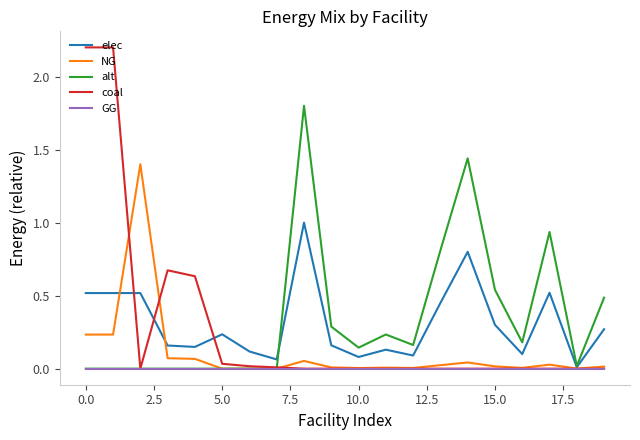

List the series in order of their peak value, highest first.

coal, alt, NG, elec, GG